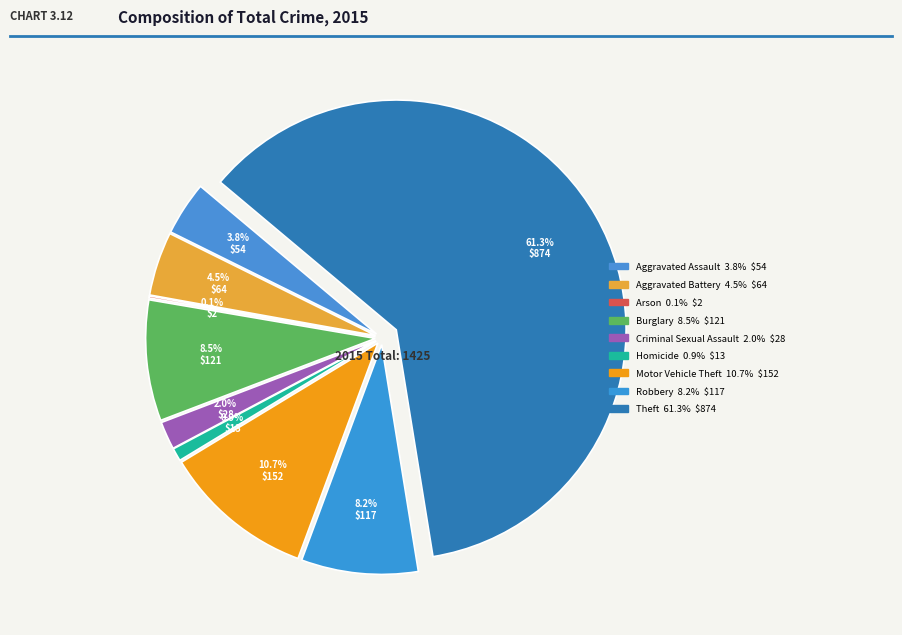

Is the sum of Criminal Sexual Assault and Robbery greater than half?

No